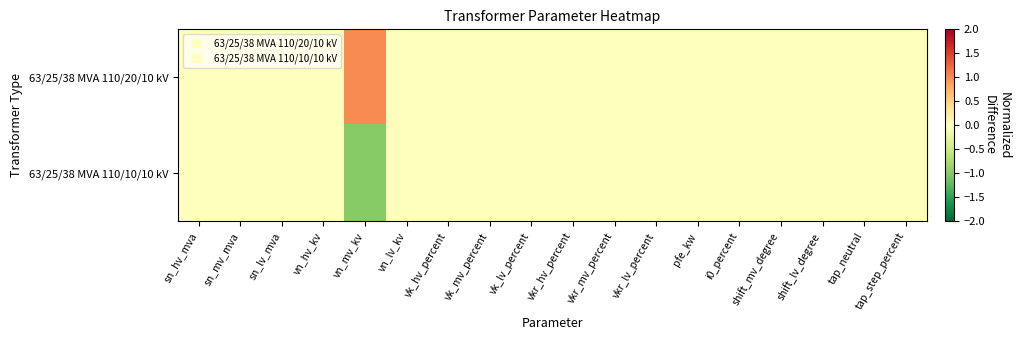

List the series in order of their peak value, highest first.

63/25/38 MVA 110/20/10 kV, 63/25/38 MVA 110/10/10 kV